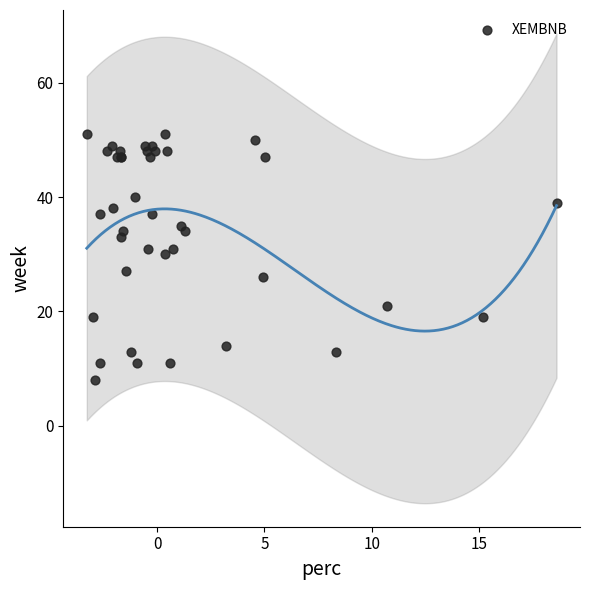

What Y value in the scatter plot is closest to 29?

30